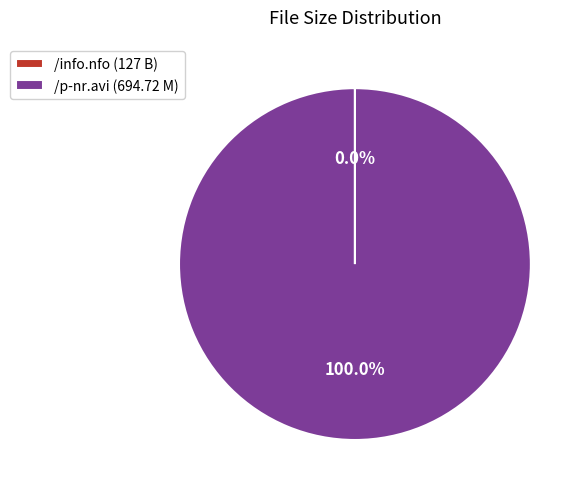

Is /p-nr.avi (694.72 M) the majority of the pie?

Yes